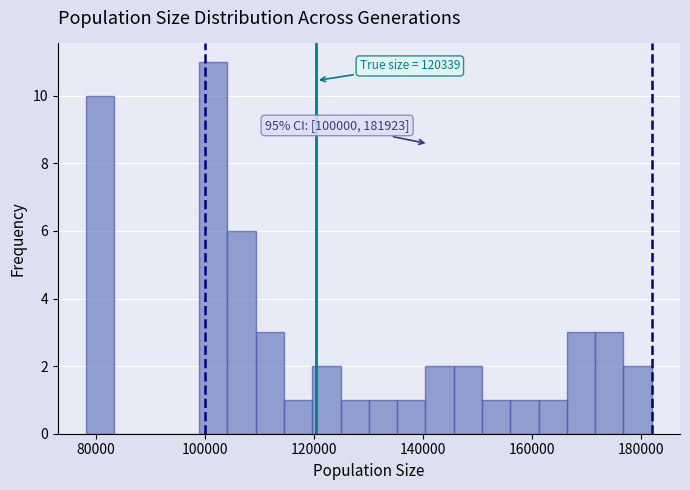

Read against the x-axis, roughly where is the centre of the tallest bar?

102000